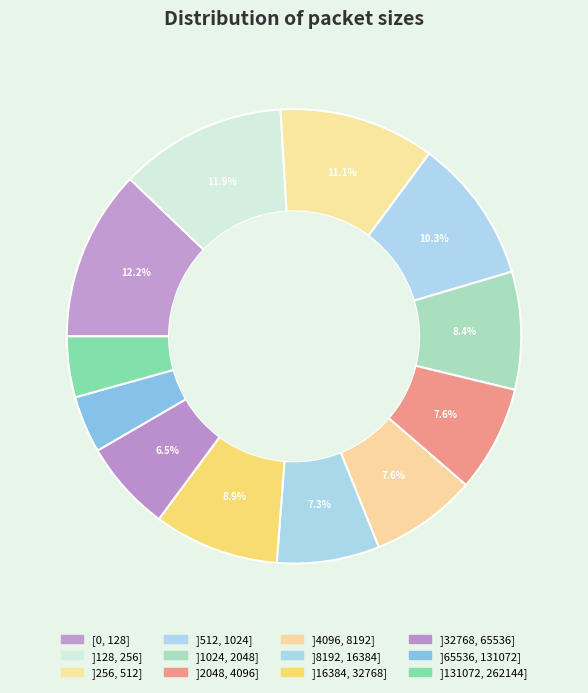

Count the number of slices in the pie.

12